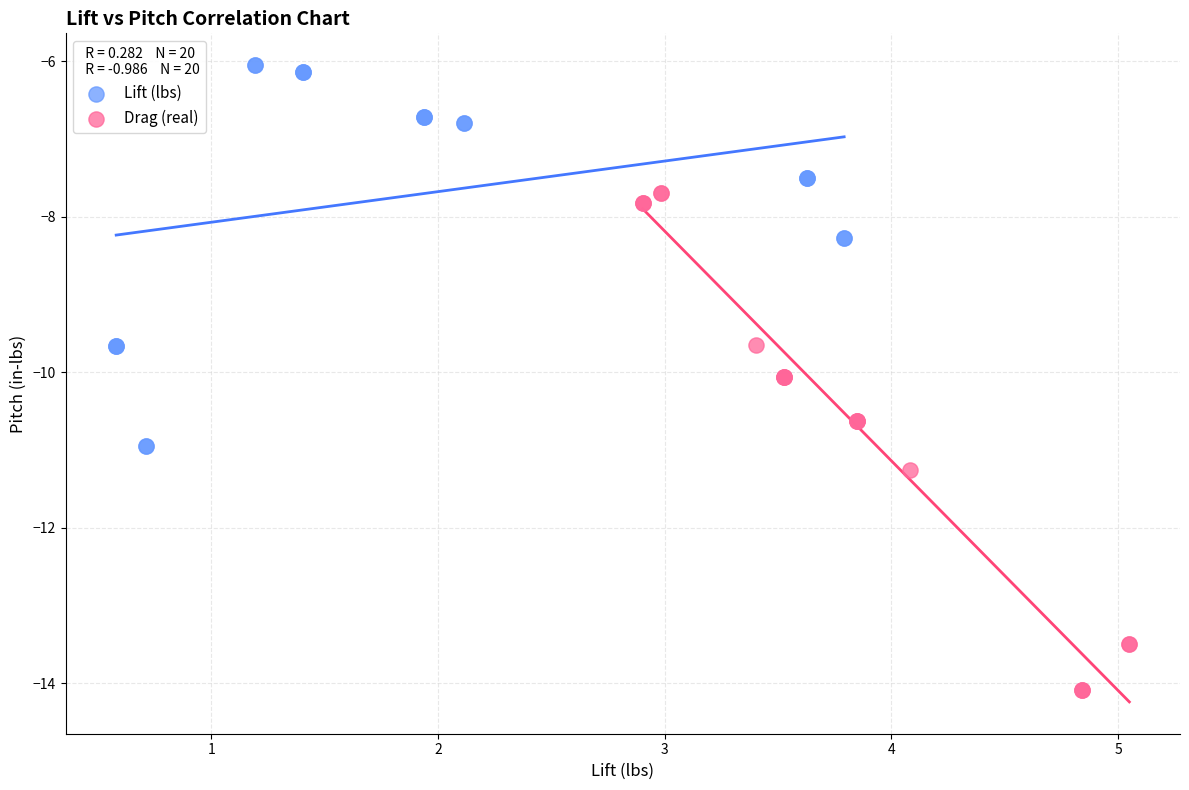

Which series has the widest spread of Y values?

Drag (real)